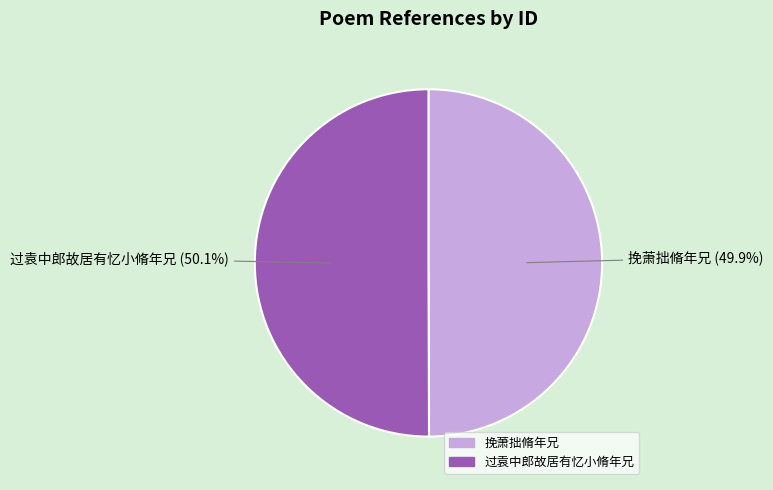

Is the sum of 过袁中郎故居有忆小脩年兄 and 挽萧拙脩年兄 greater than half?

Yes